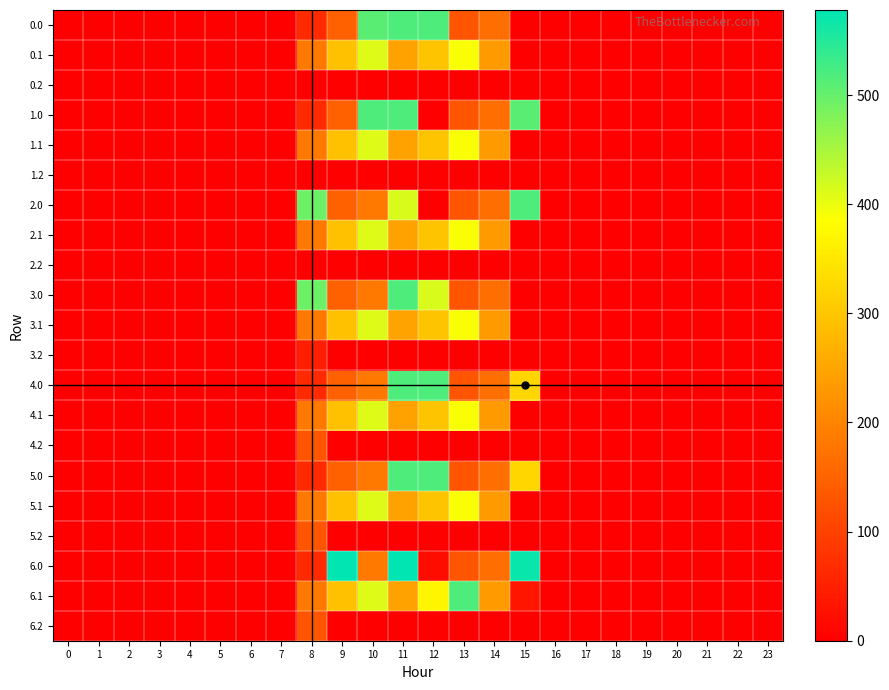

Which has a higher value, 4 or 1?

4